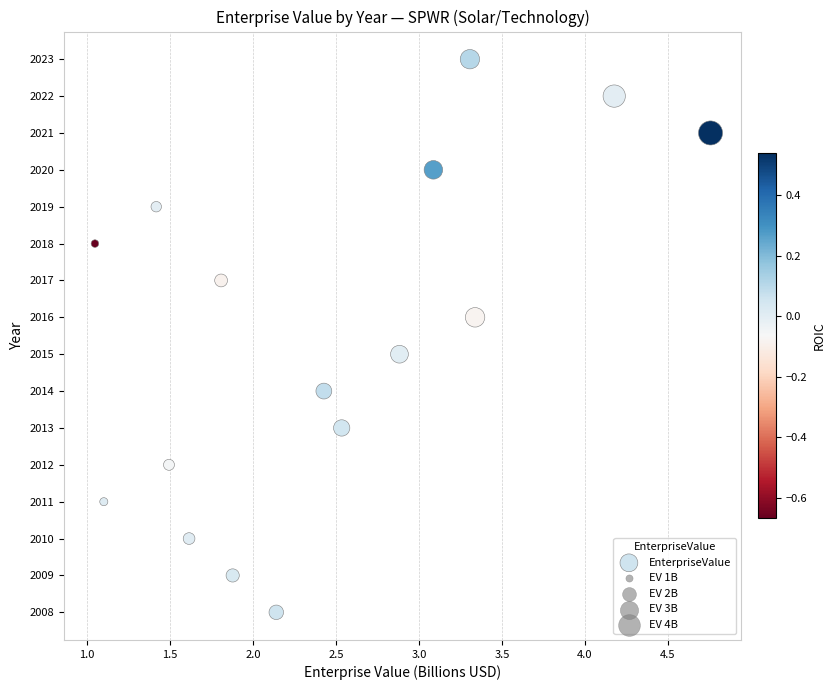

What is the range of Y values (max minus min)?

15